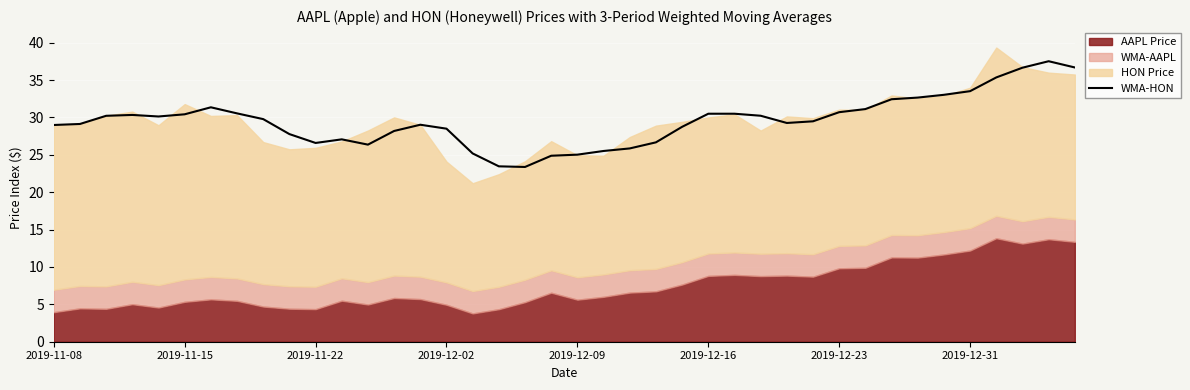

Count the number of values greater than 29.

24